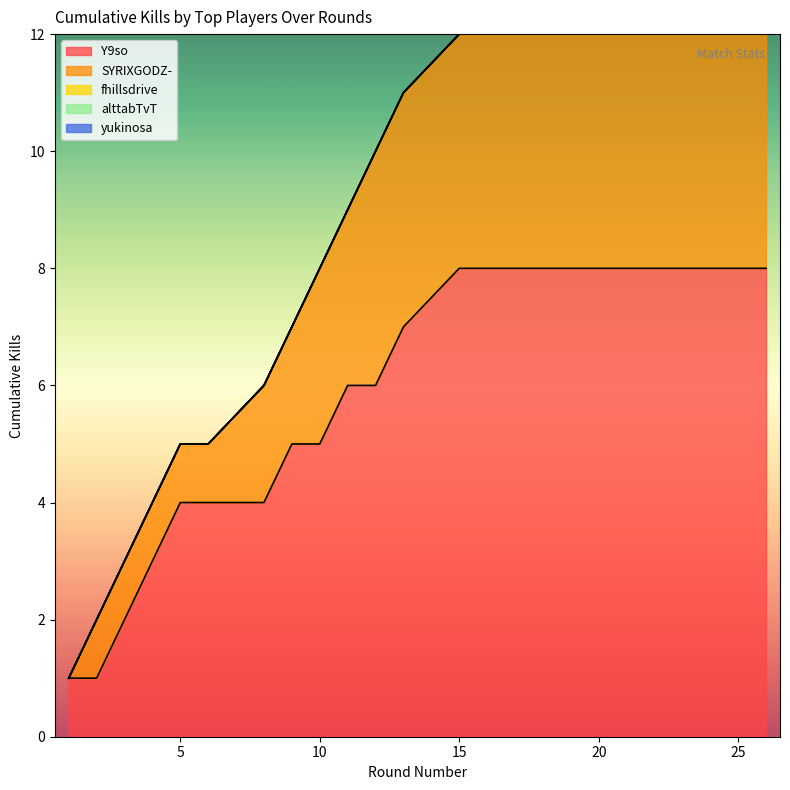

True or false: Kills per Round and Cumulative Kills intersect in this chart.

False